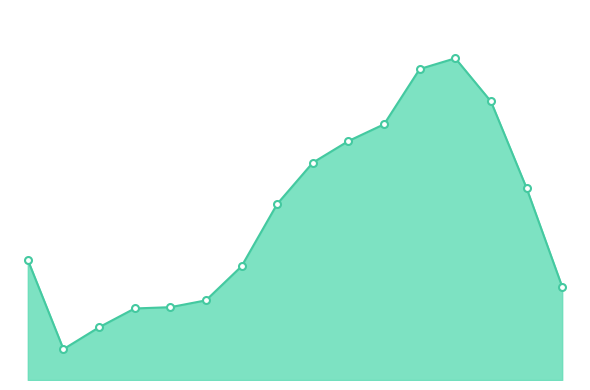

Does the chart have visible grid lines?

No